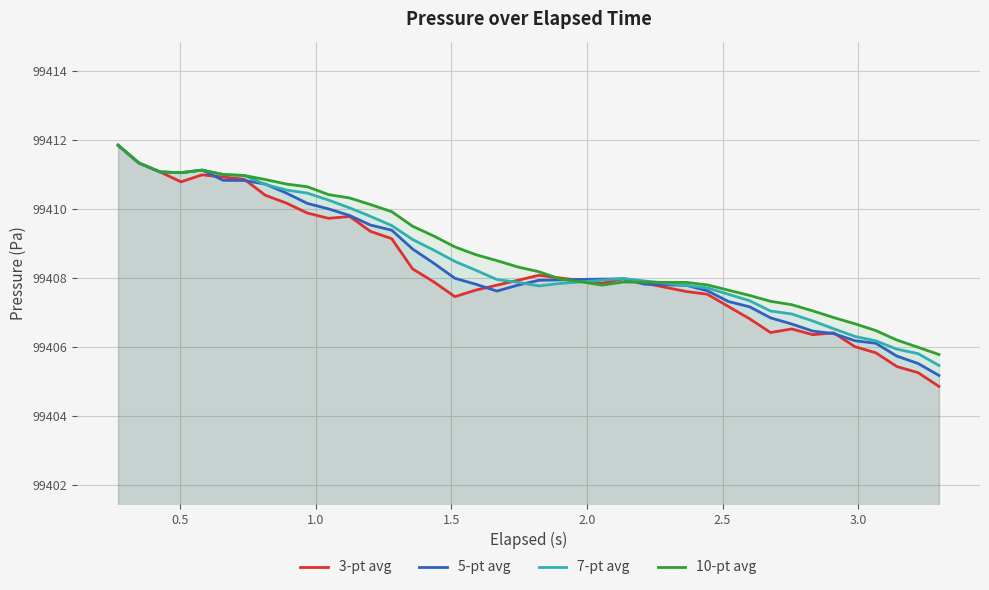

What is the highest value of the 5-pt avg series?

99411.8